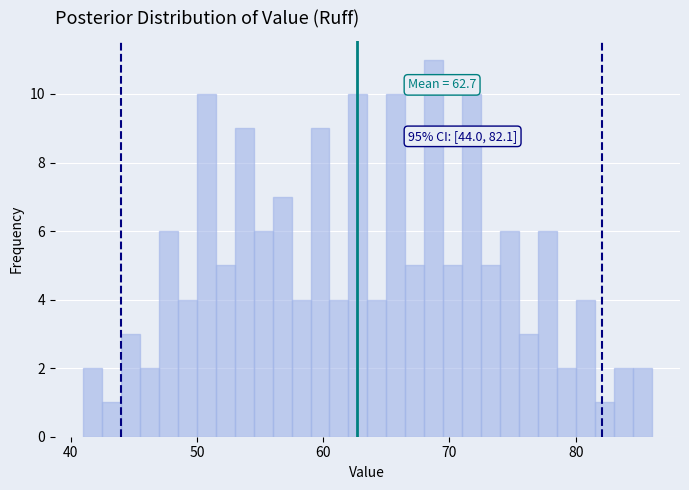

Read against the x-axis, roughly where is the centre of the tallest bar?

69